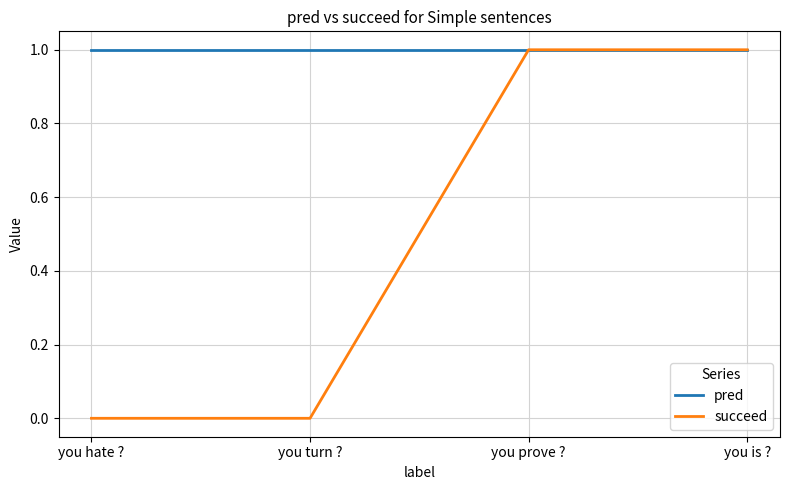

What position from the left is you is ??

4